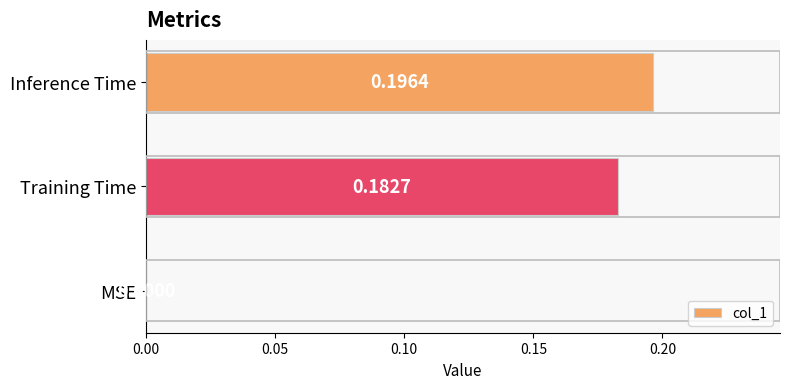

Which category has the highest value across all series?

Inference Time